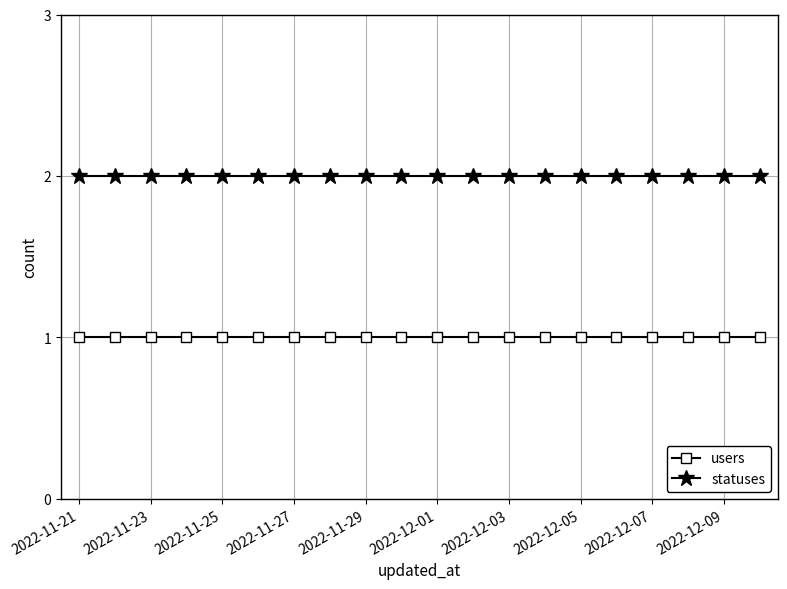

Which series has the largest total across all categories?

statuses